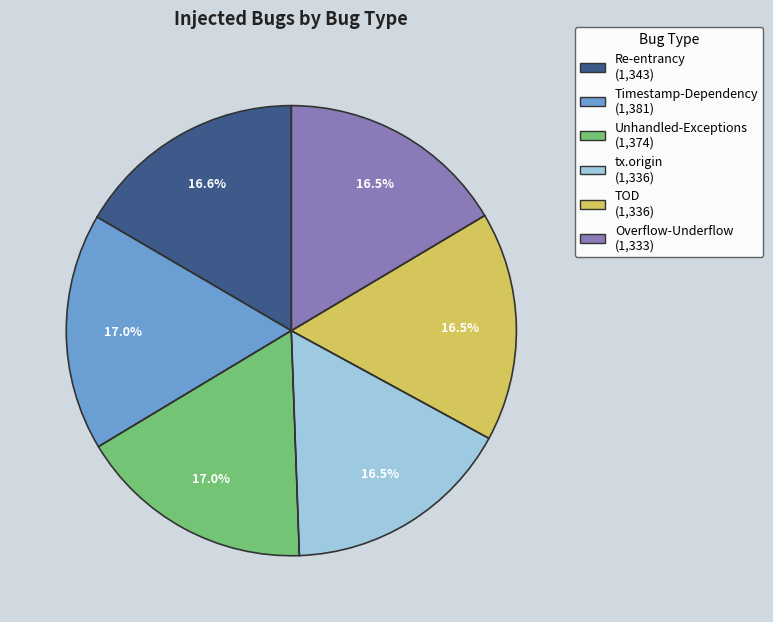

Does Overflow-Underflow represent more than half of the total?

No